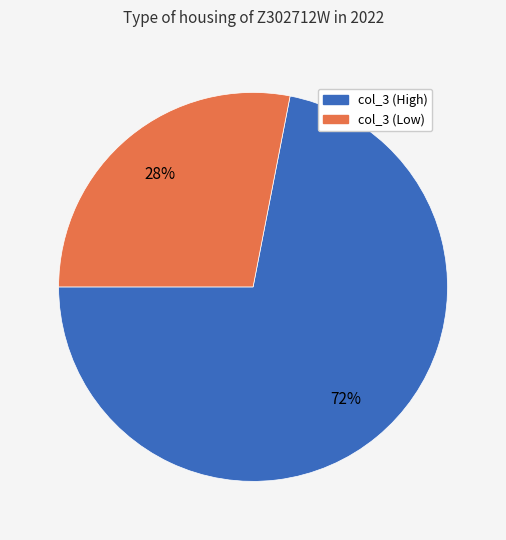

Is there any slice that represents more than half of the pie?

Yes